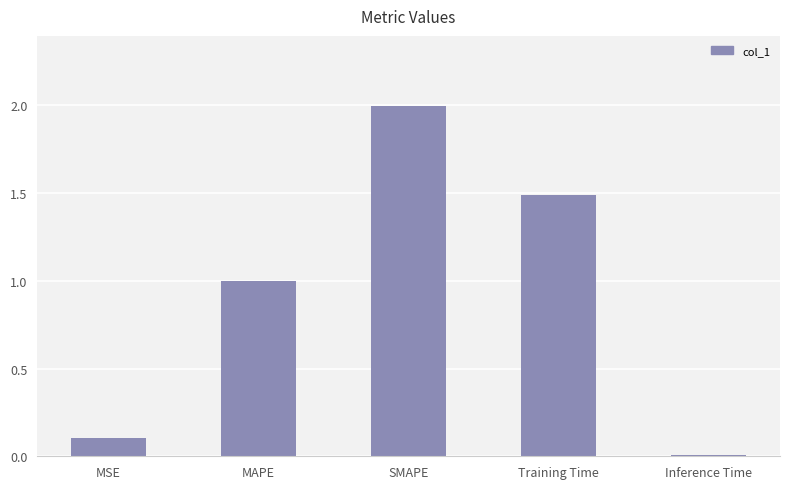

List the labels in order of value, largest first.

SMAPE, Training Time, MAPE, MSE, Inference Time